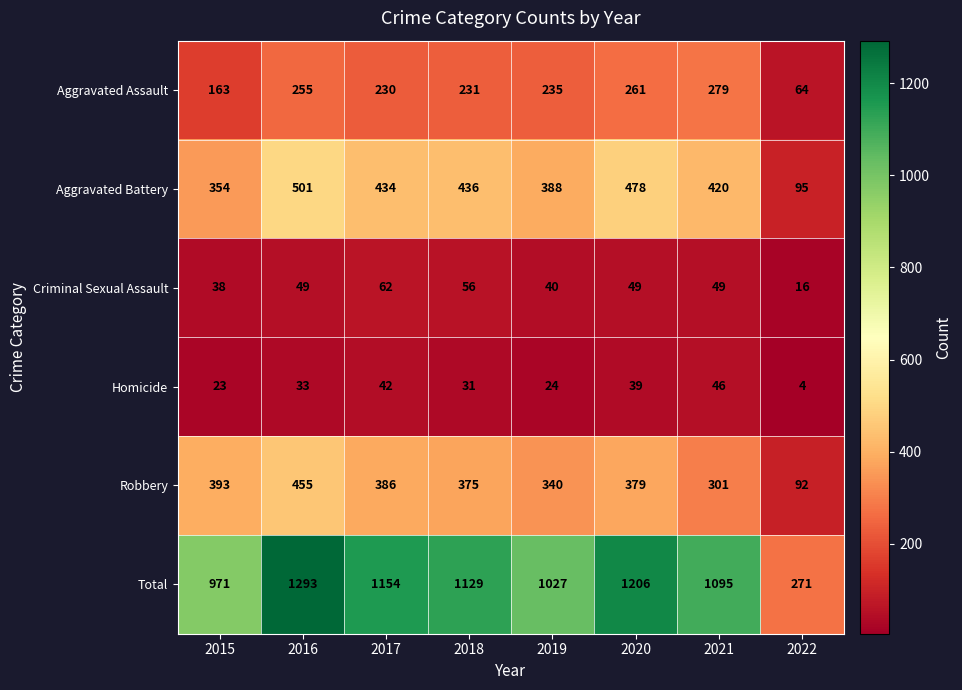

At which category does the chart reach its peak across all series?

2016